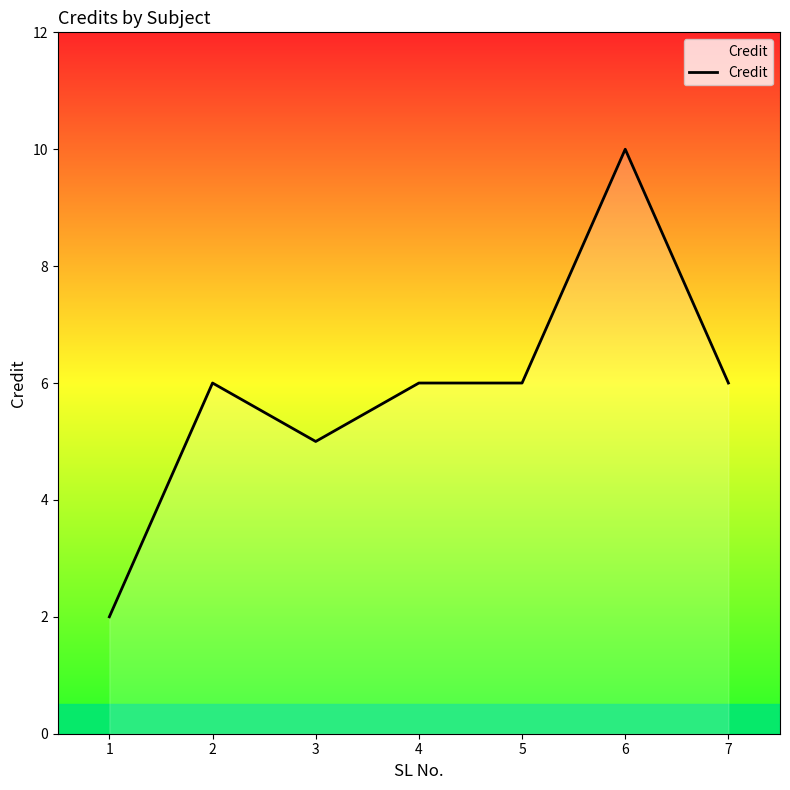

What is the change in value from 3 to 5?

+1